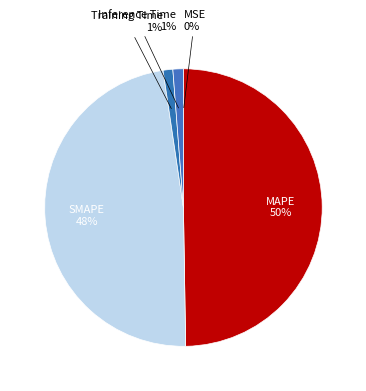

Which category has the biggest portion of the pie?

MAPE